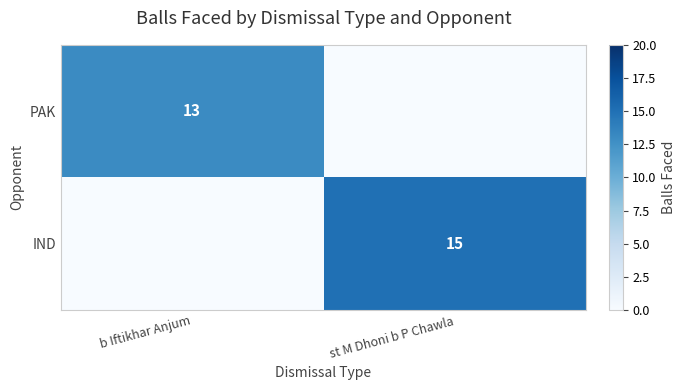

The PAK series shows 13 at b Iftikhar Anjum. True or false?

True